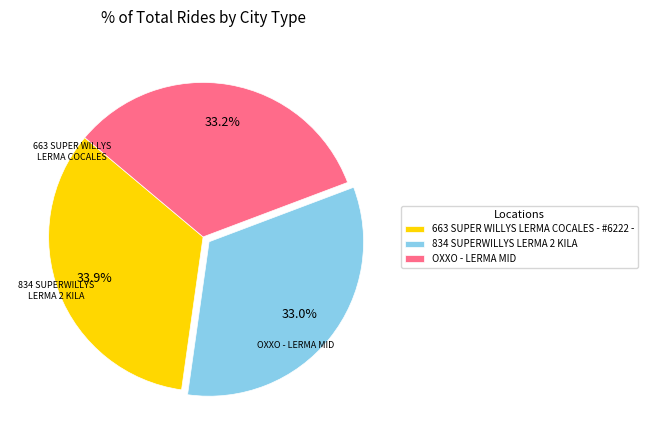

To the nearest percent, what is the combined percentage of OXXO - LERMA MID and 834 SUPERWILLYS LERMA 2 KILA?

66%